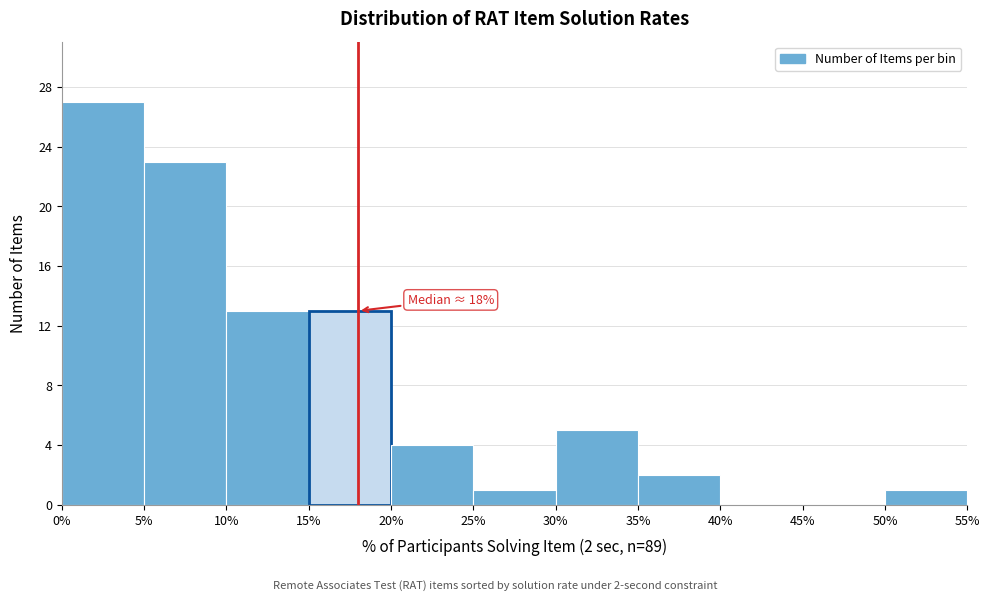

Which range on the x-axis has the tallest bar?

0% to 5%